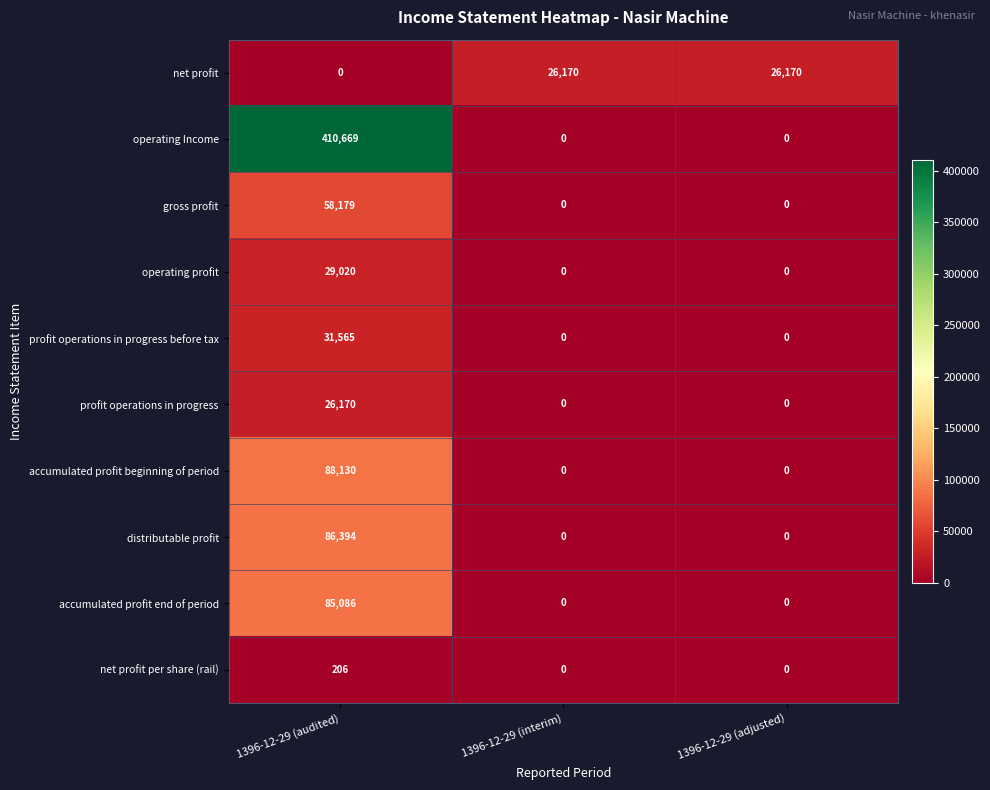

The operating Income series shows 248480 at 1396-12-29 (interim). True or false?

False